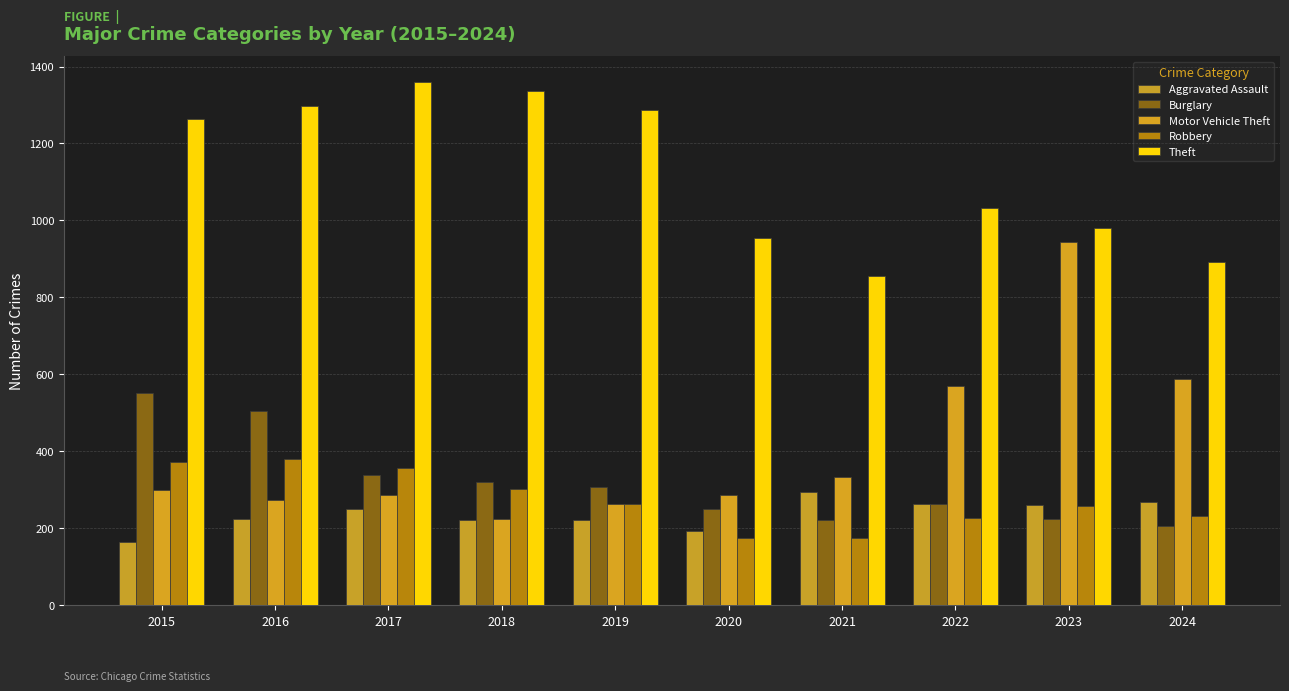

How many data points in Motor Vehicle Theft are less than 299?

5